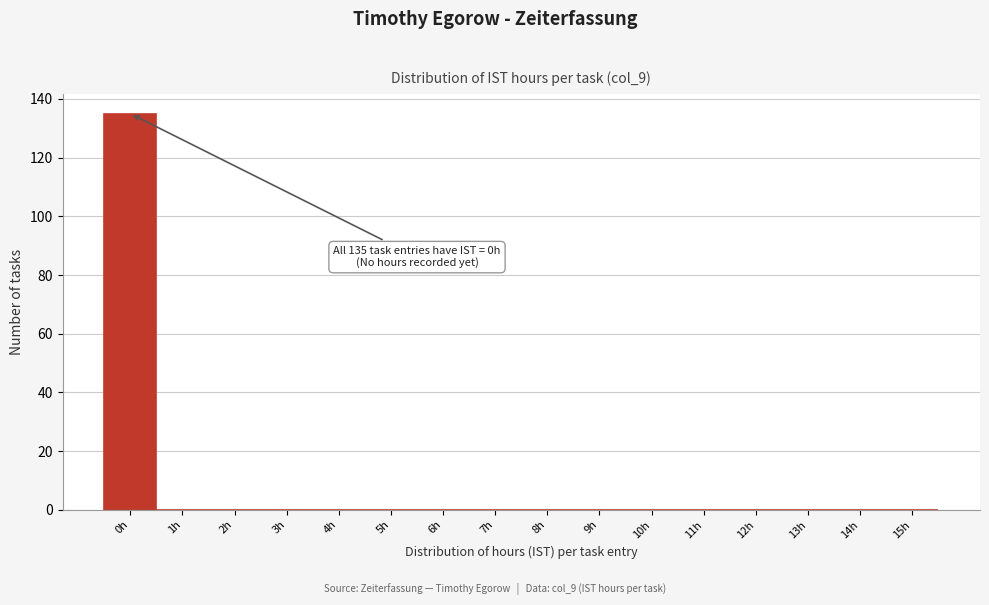

Reading left to right, what are all the values shown in this chart?

0h=135	1h=0	2h=0	3h=0	4h=0	5h=0	6h=0	7h=0	8h=0	9h=0	10h=0	11h=0	12h=0	13h=0	14h=0	15h=0